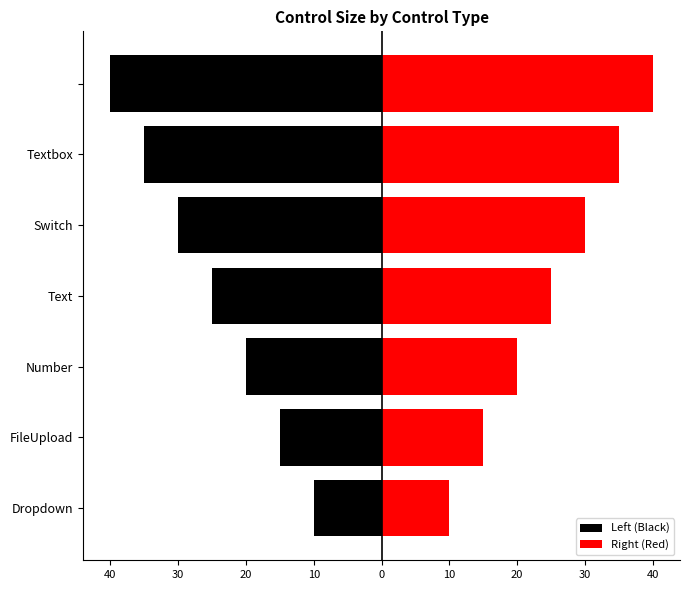

What is the sum of all Left (Black) values?

-175